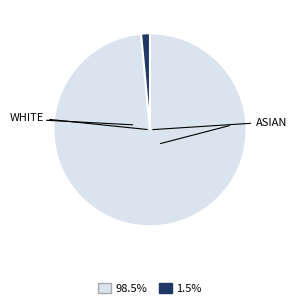

Does any single category account for the majority?

Yes